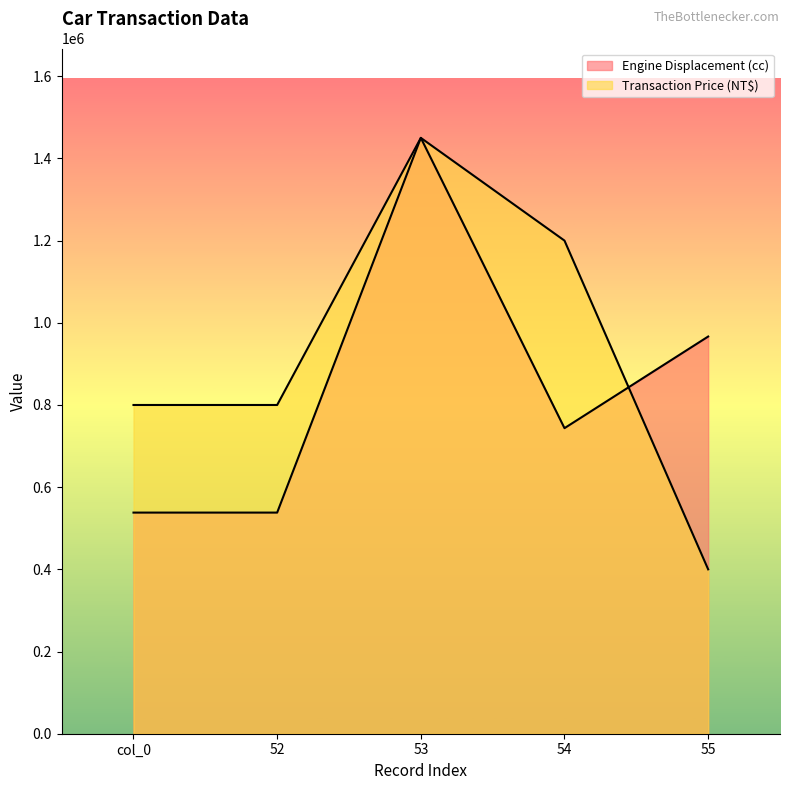

What is the value of the Engine Displacement (cc) point at the 2nd from the left?

538122.5